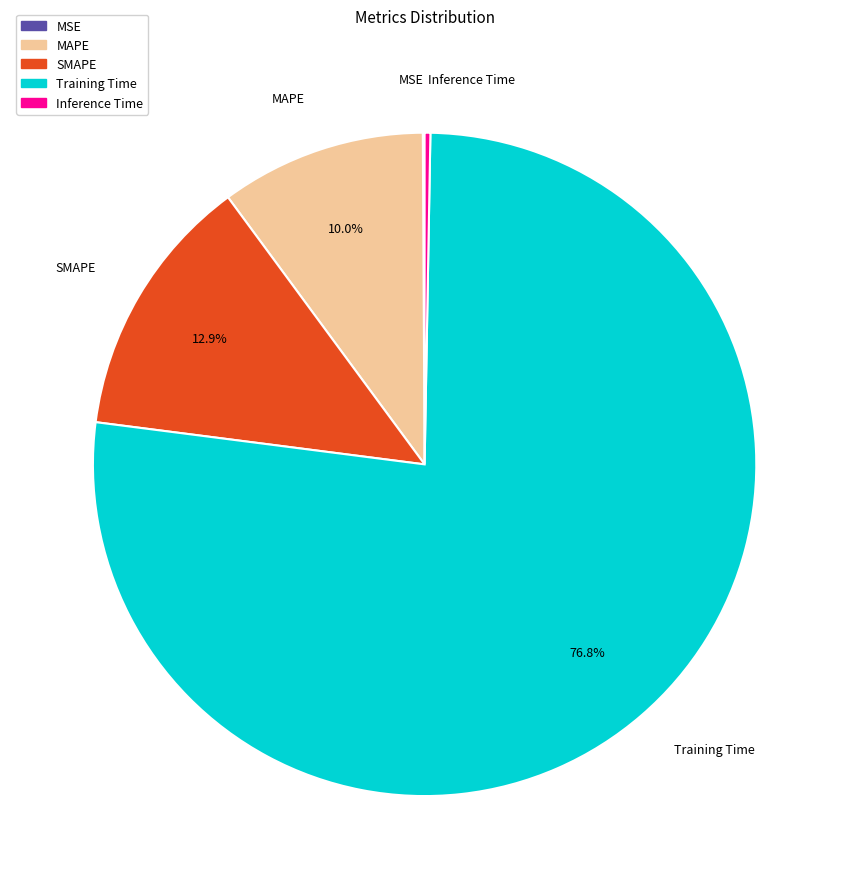

Combined, do SMAPE and MAPE account for over 50%?

No